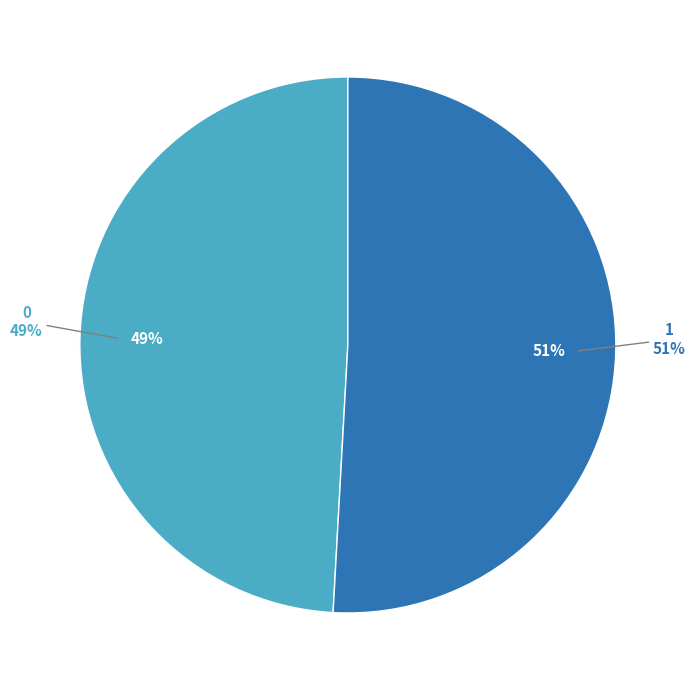

Rank the categories by value from highest to lowest.

1, 0